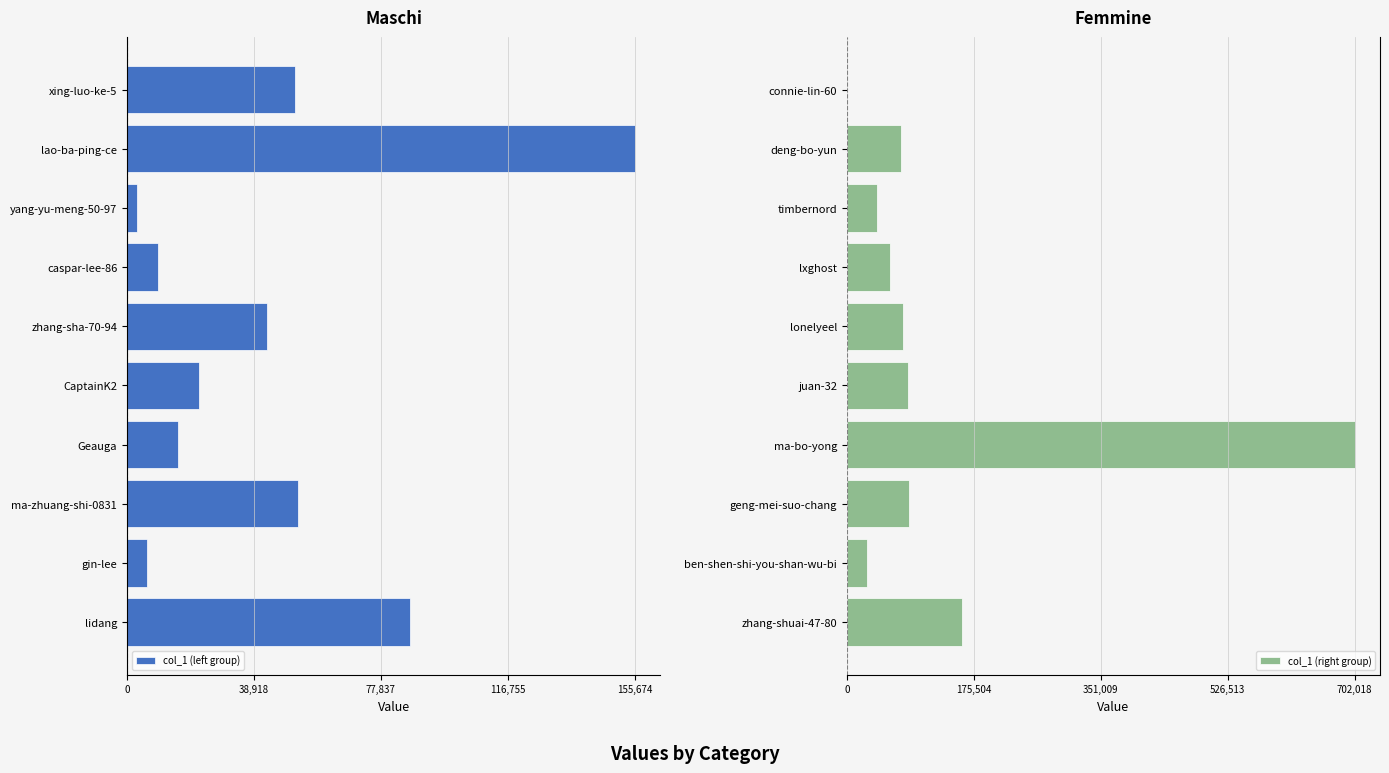

The value of col_1 (right group) at zhang-shuai-47-80 is 86839. True or false?

False